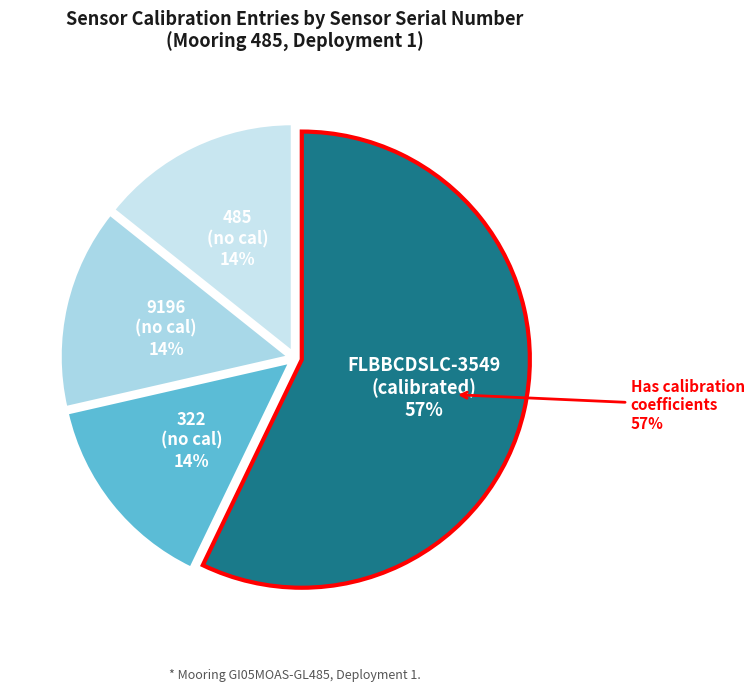

To the nearest percent, what is the difference between the largest and smallest slice percentages?

43%